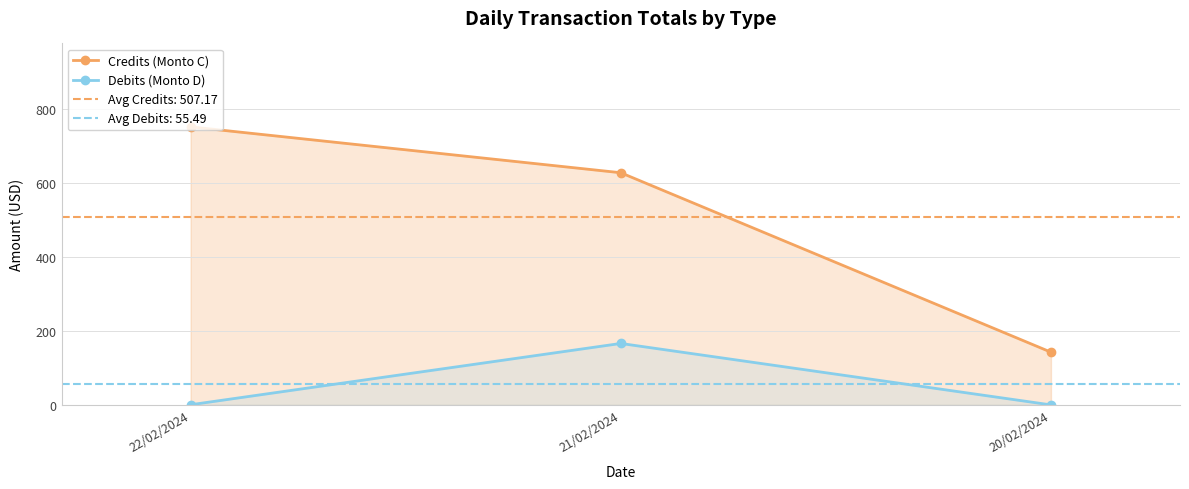

Which label corresponds to the smallest value in the chart?

20/02/2024